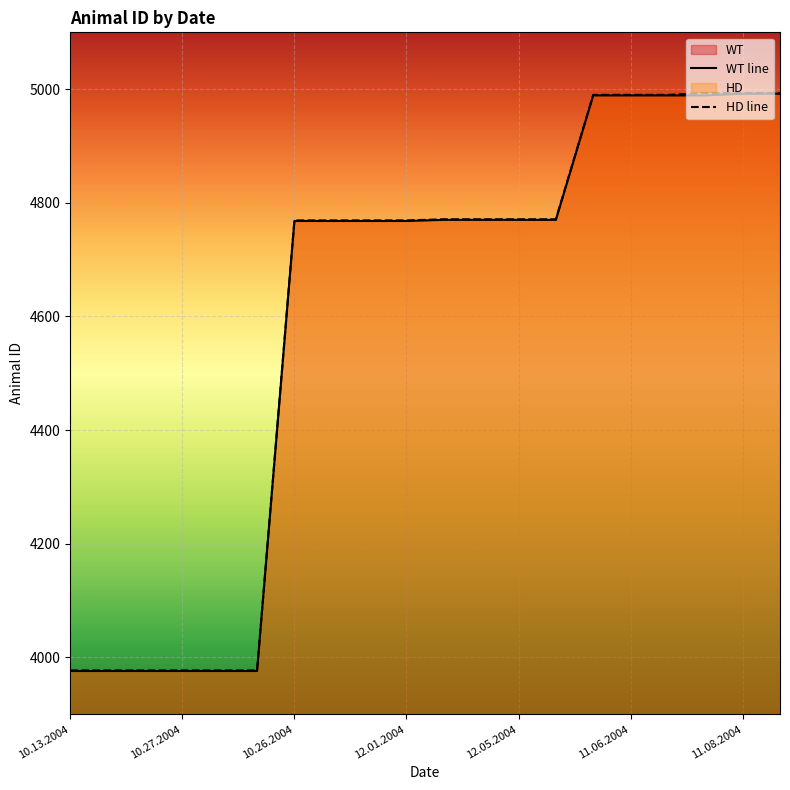

How many lines are shown in the chart?

2